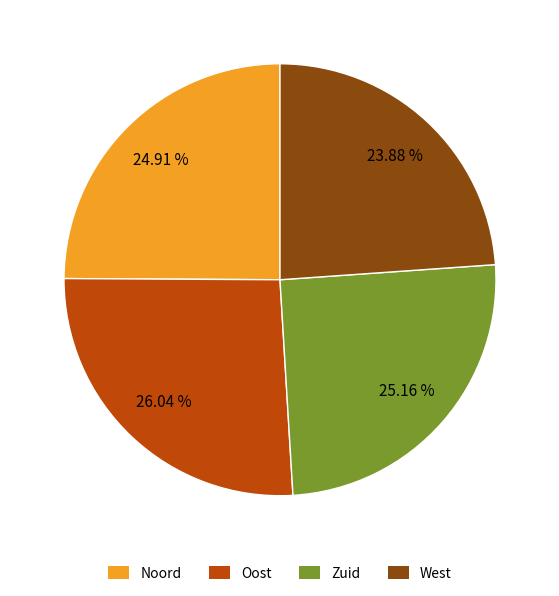

Which category has the smallest portion of the pie?

West